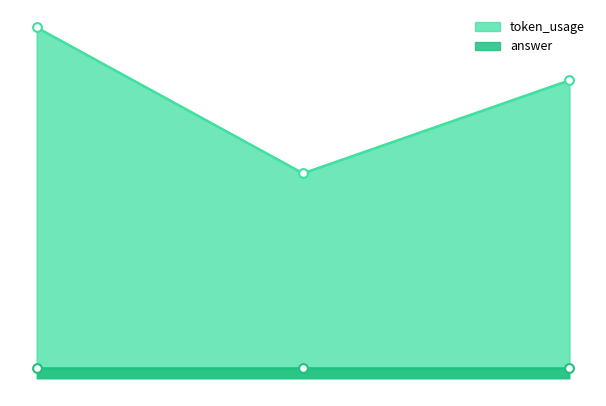

What is the change in value from 1 to 2?

+44